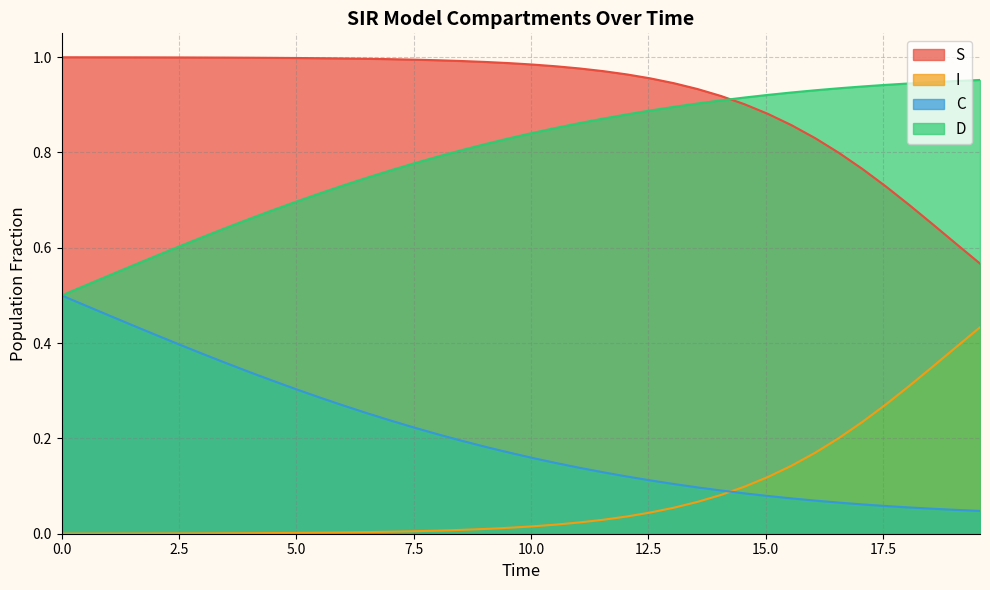

List the series in order of their peak value, lowest first.

I, C, D, S